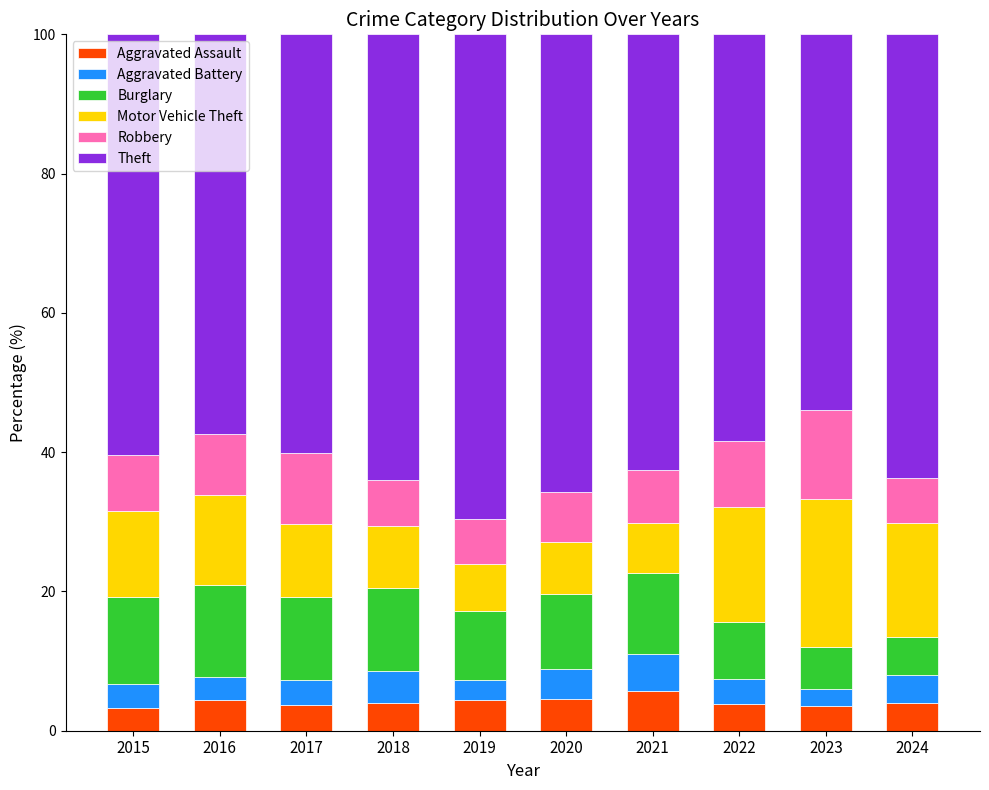

What is the lowest value of the Aggravated Assault series?

3.2